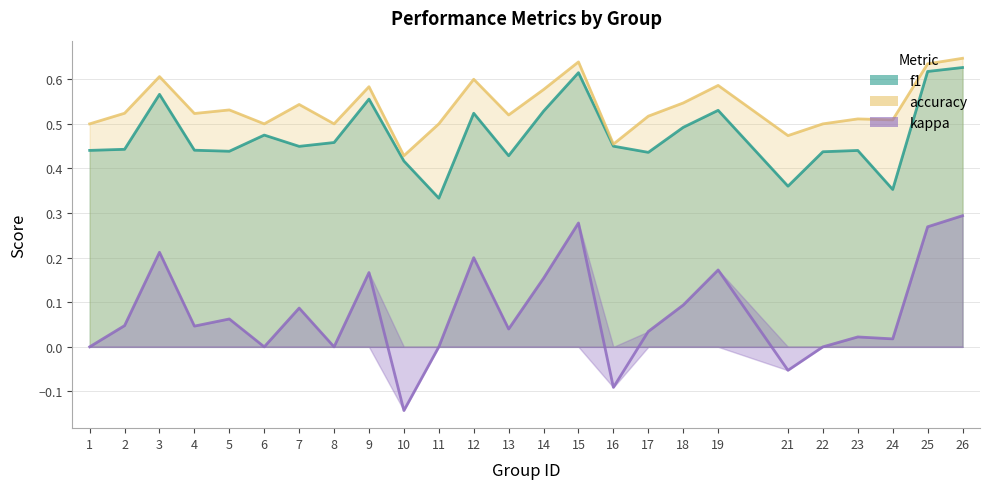

Which series has the widest spread of values?

kappa